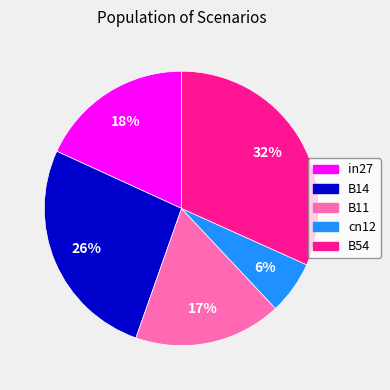

True or false: B11 accounts for 17% of the total.

True